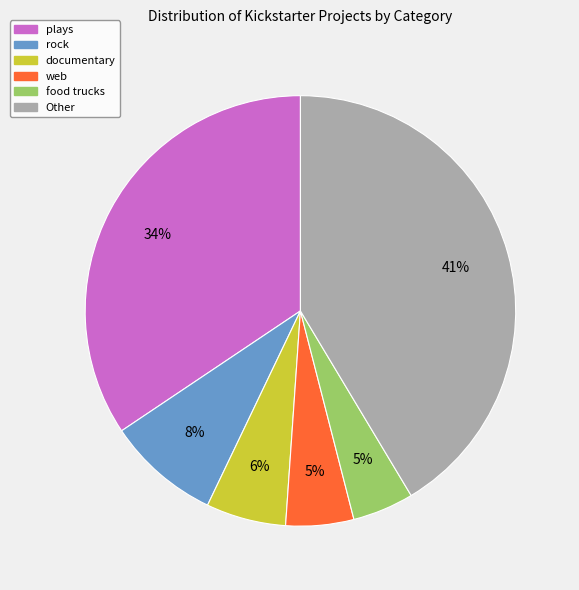

To the nearest percent, what is the average slice percentage?

17%